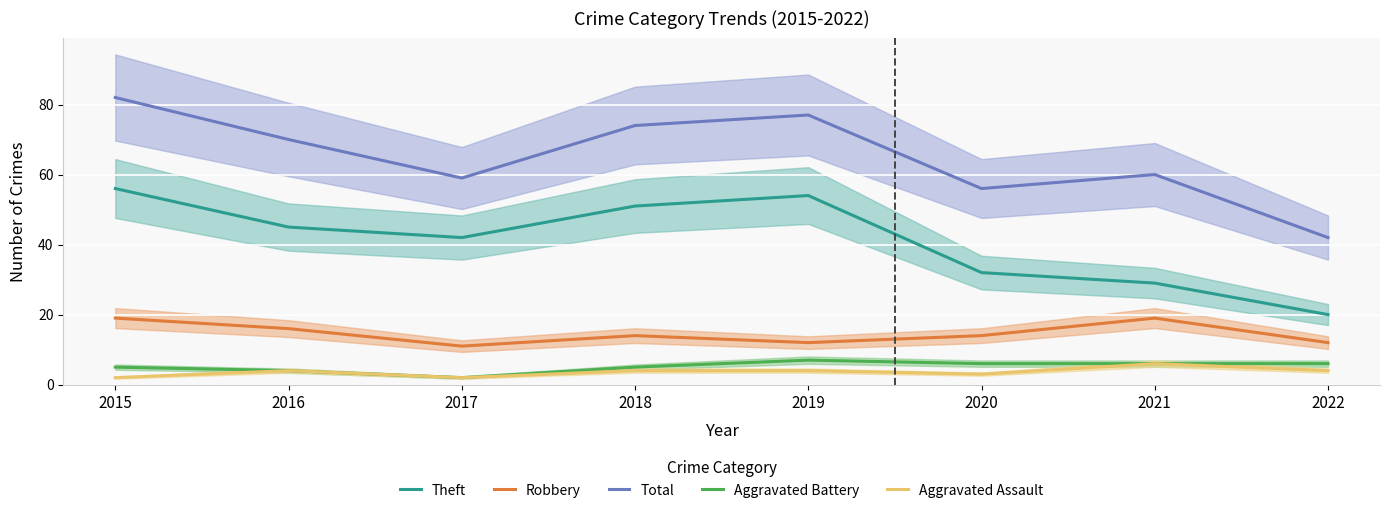

Reading right to left, list all the values displayed in this chart.

Theft: 2022=20	2021=29	2020=32	2019=54	2018=51	2017=42	2016=45	2015=56
Robbery: 2022=12	2021=19	2020=14	2019=12	2018=14	2017=11	2016=16	2015=19
Total: 2022=42	2021=60	2020=56	2019=77	2018=74	2017=59	2016=70	2015=82
Aggravated Battery: 2022=6	2021=6	2020=6	2019=7	2018=5	2017=2	2016=4	2015=5
Aggravated Assault: 2022=4	2021=6	2020=3	2019=4	2018=4	2017=2	2016=4	2015=2